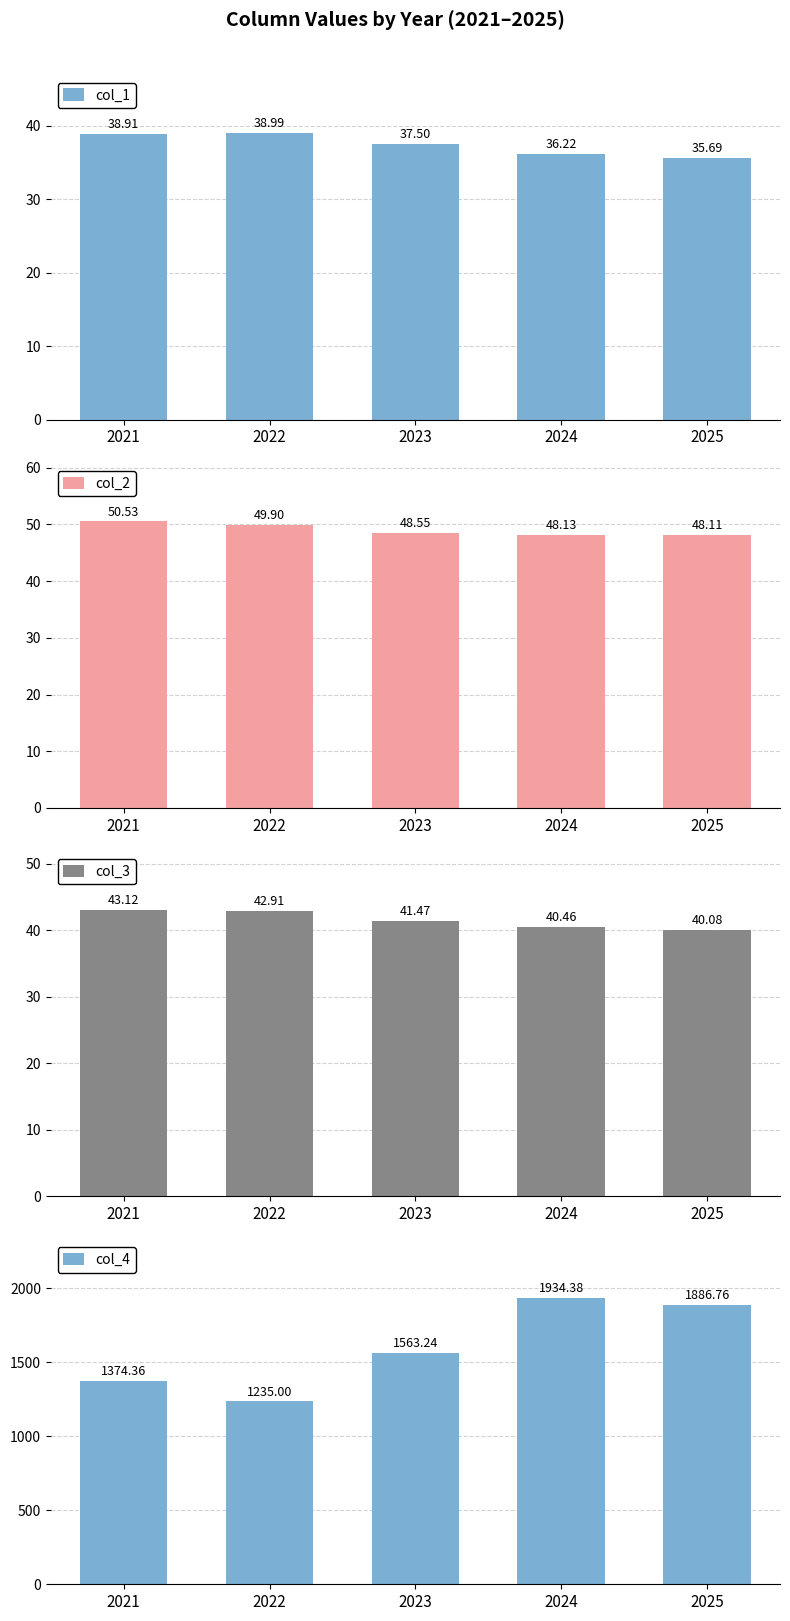

What is the total value across all series at 2024?

2059.2